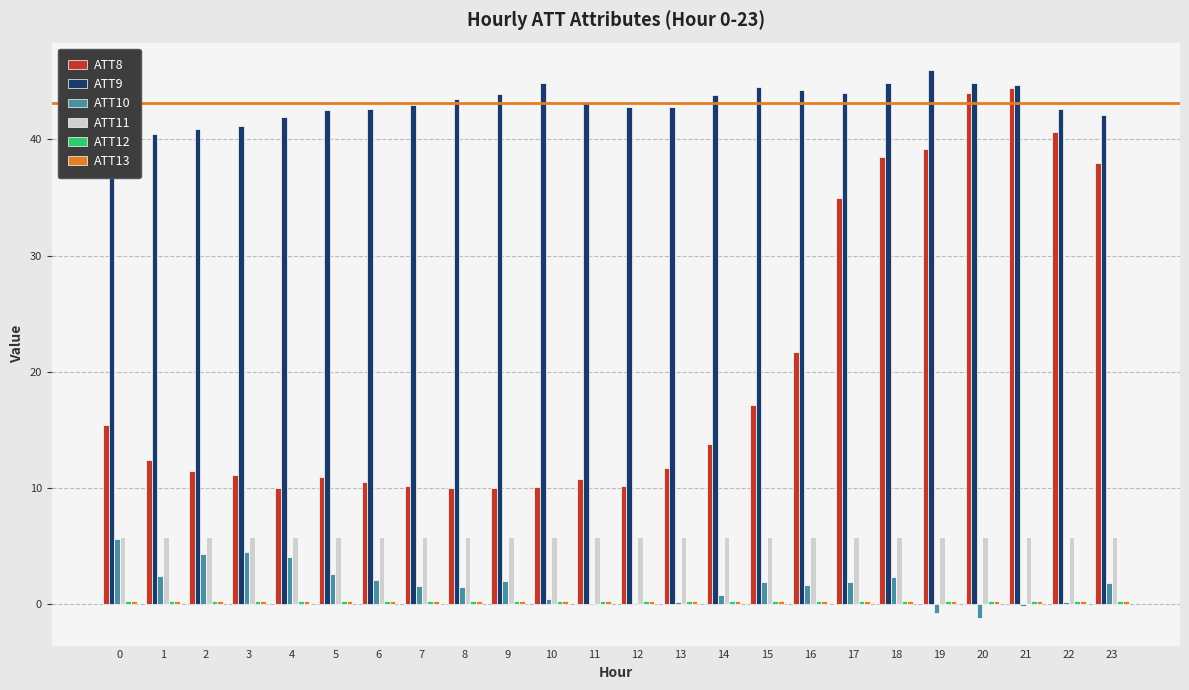

True or false: ATT10 has a value of 2.2 at 8.

False